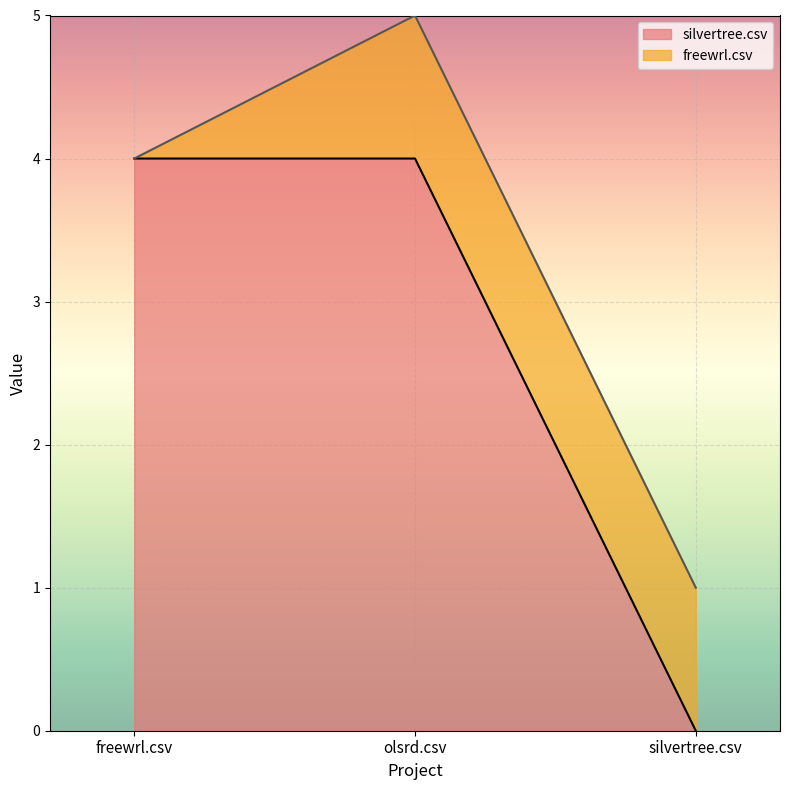

What is the label of the 3rd point from the left?

silvertree.csv